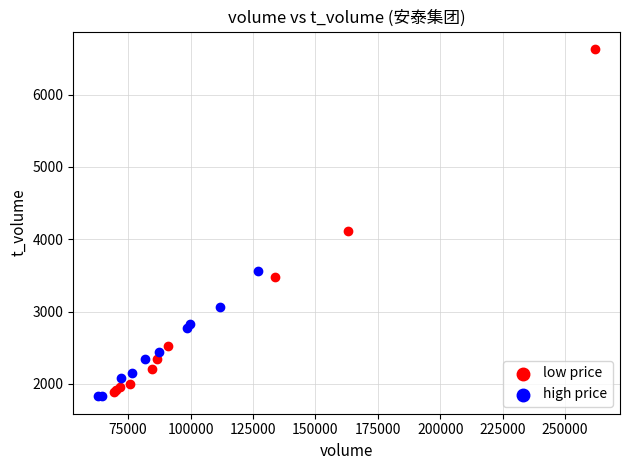

Which series reaches the minimum Y coordinate?

high price